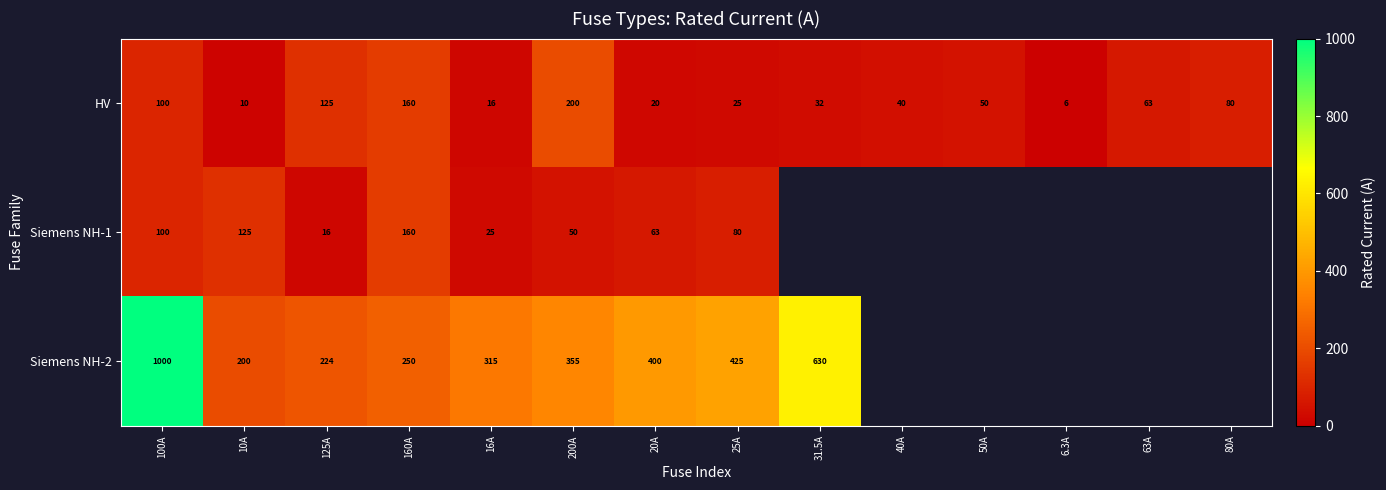

Where is HV nearest to the value 103?

100A